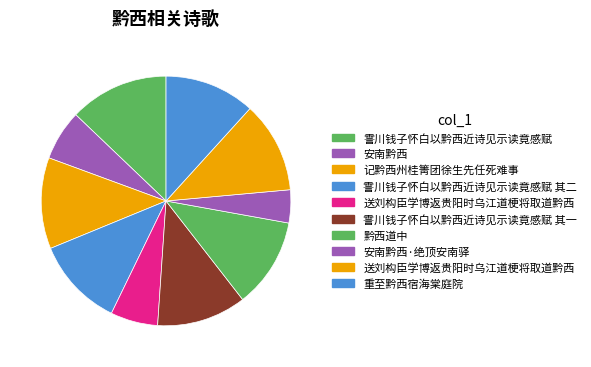

How many segments does this pie chart have?

10